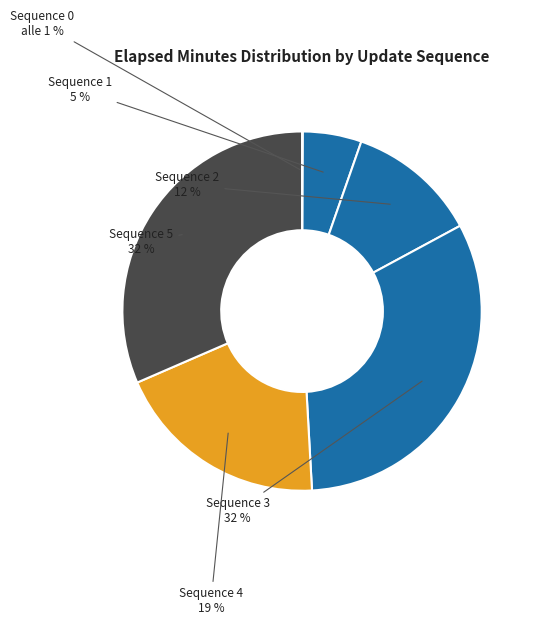

Rank the categories by value from highest to lowest.

3, 5, 4, 2, 1, 0